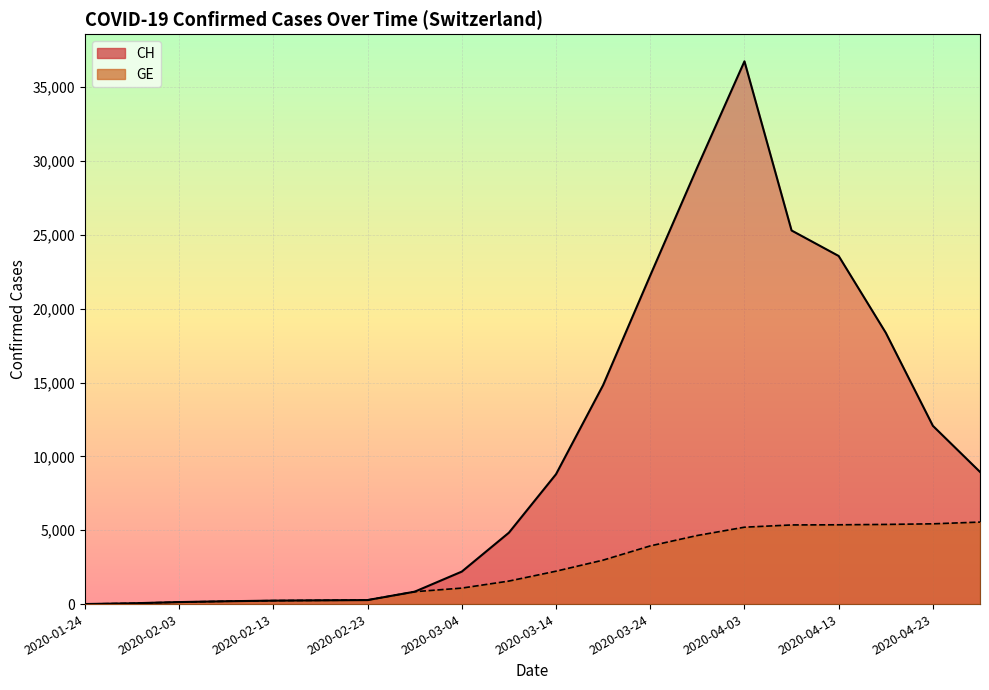

What are all the series names shown in the legend?

CH, GE